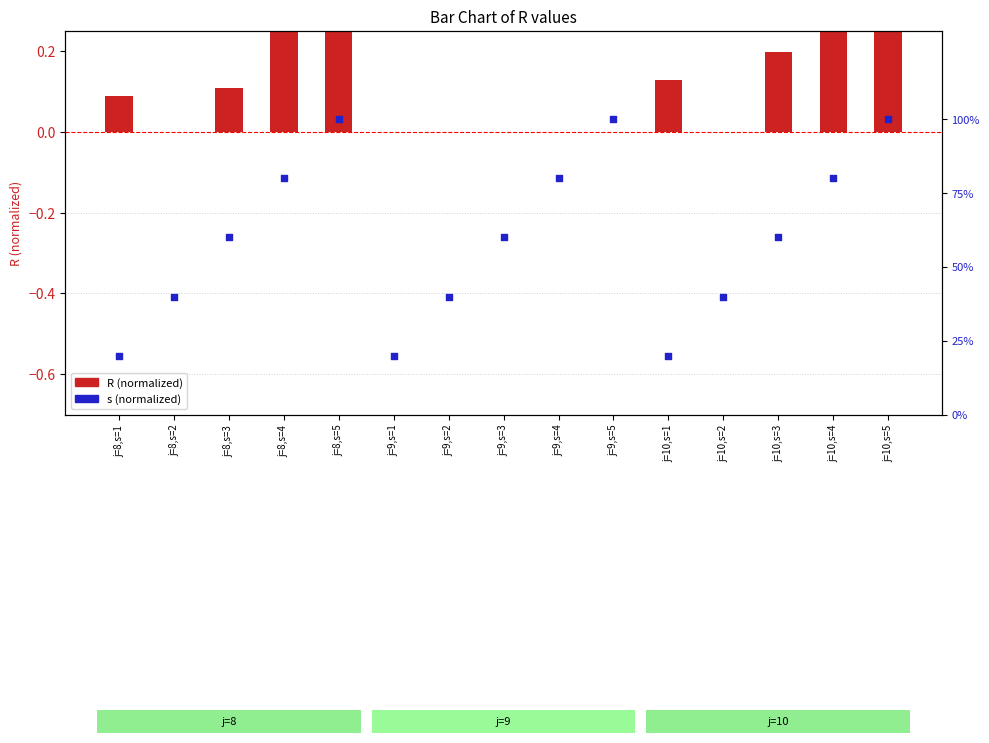

At which category is the sum across all series the highest?

j=10,s=5